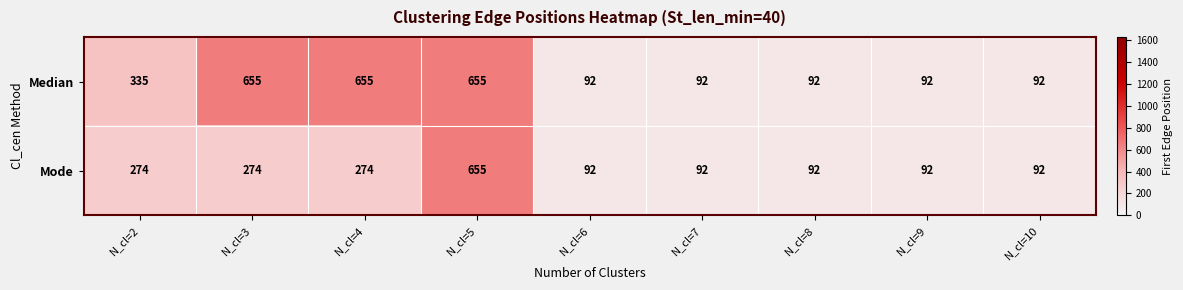

How many Mode values are between 92 and 274?

8